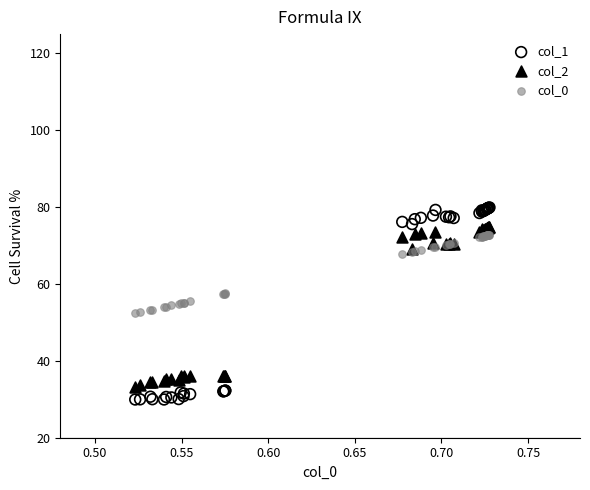

Which series reaches the minimum Y coordinate?

col_1